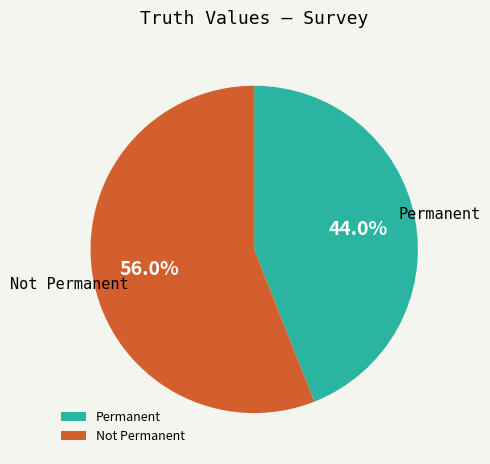

What percentage is NOT represented by Permanent?

56.0%